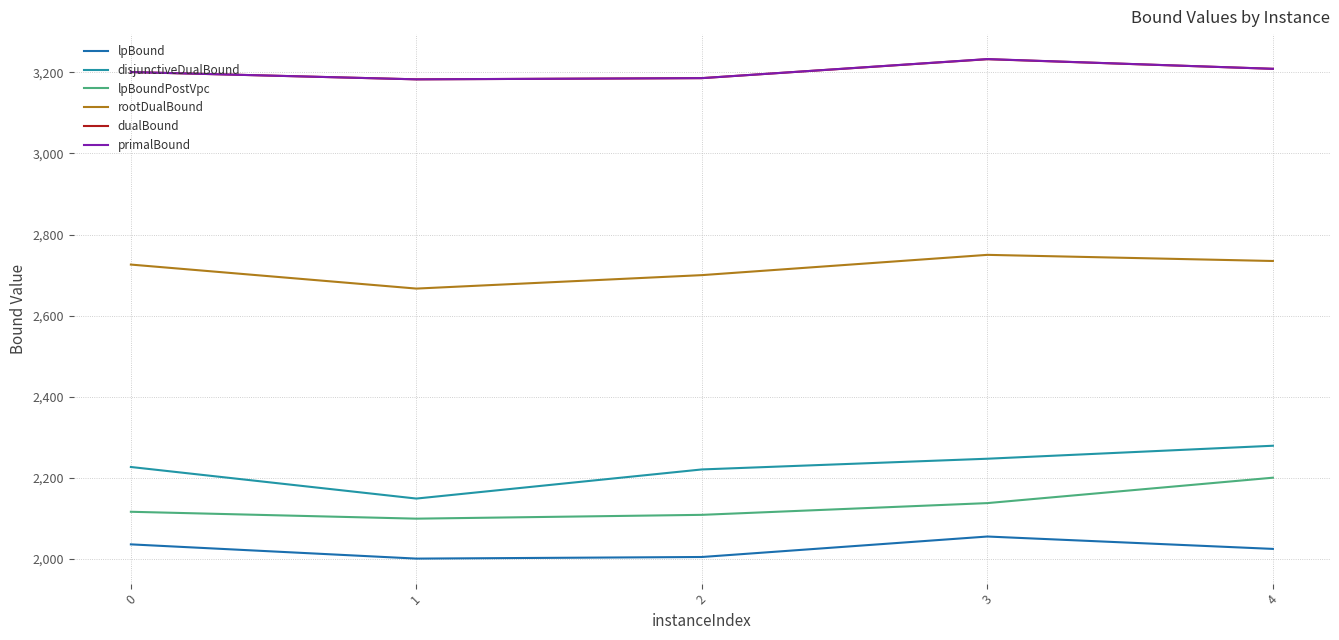

The value of primalBound at 1 is 3183.0. True or false?

True